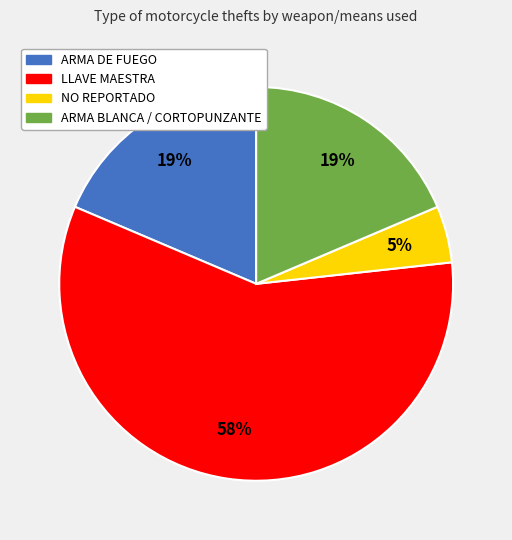

To the nearest percent, what percentage of the pie is ARMA DE FUEGO?

19%